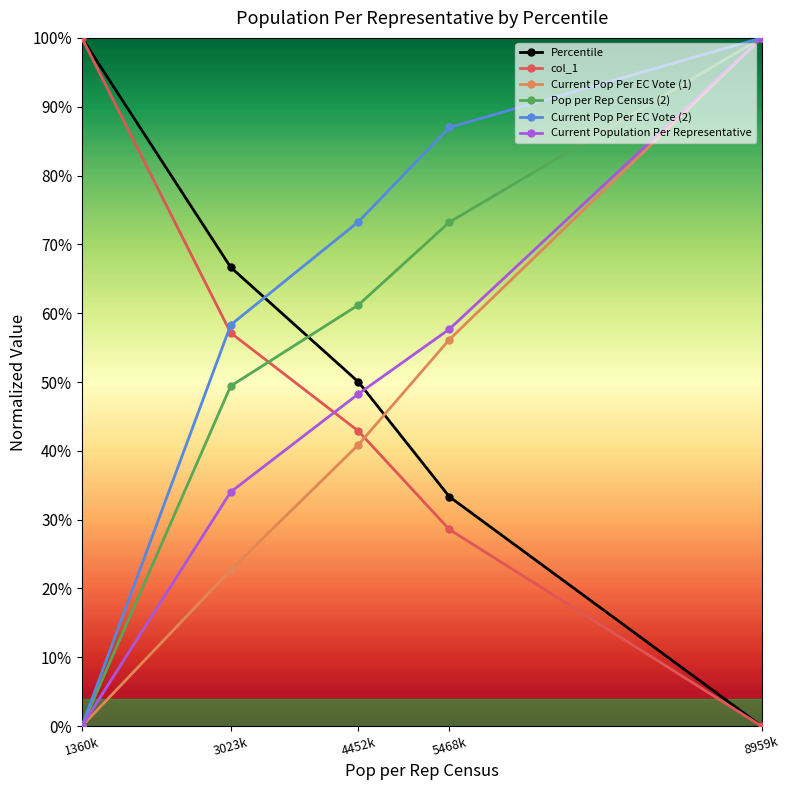

Which series has the largest total across all categories?

Current Pop Per EC Vote (2)